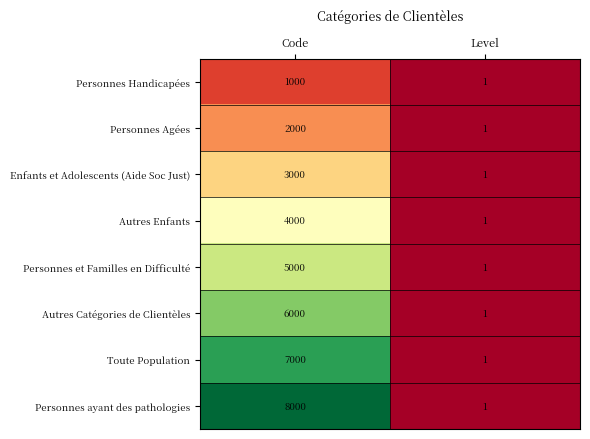

The Personnes Handicapées series shows 1 at Level. True or false?

True